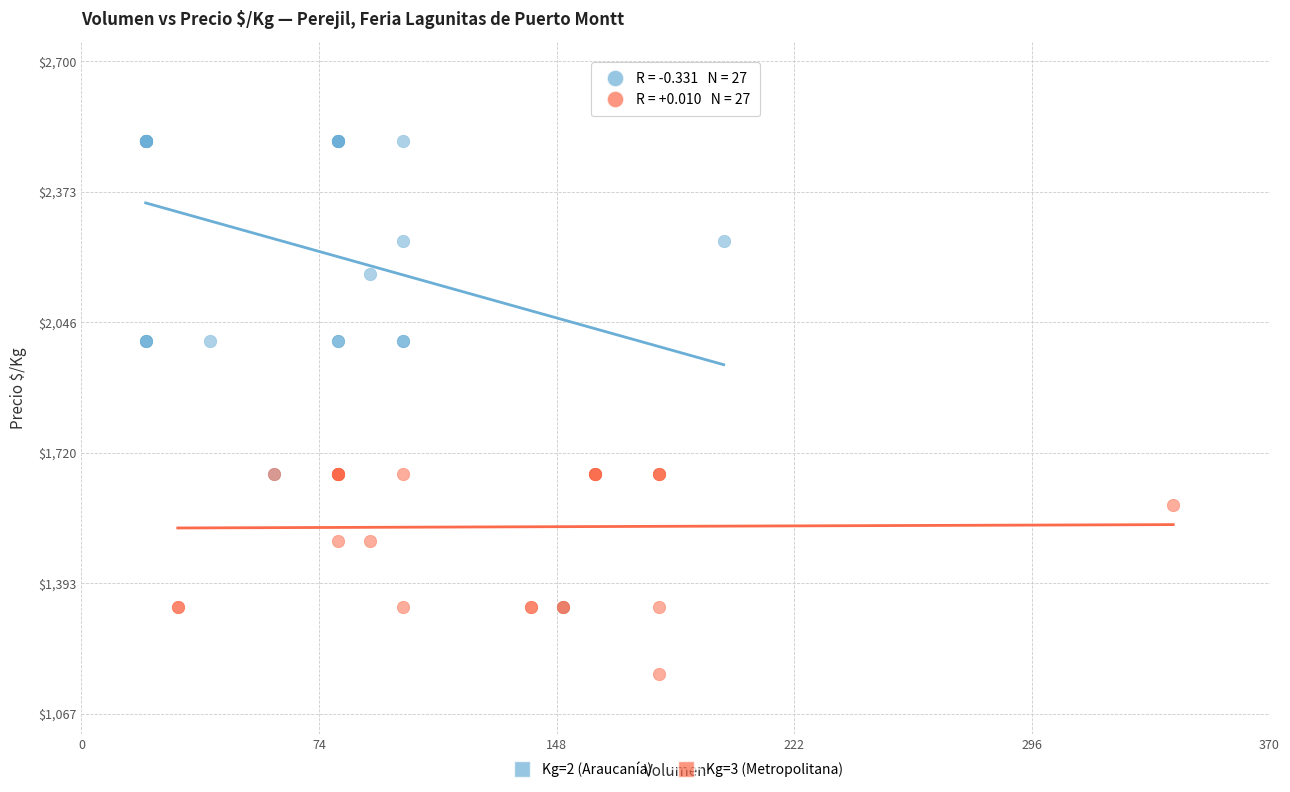

Which series has the largest Y range (max minus min)?

Kg=2 (Araucanía)